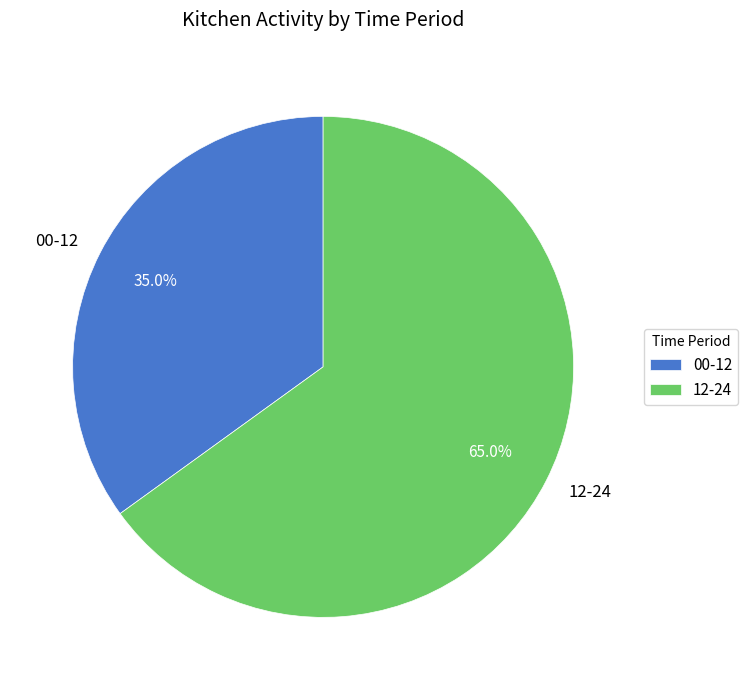

Which category accounts for the majority?

12-24